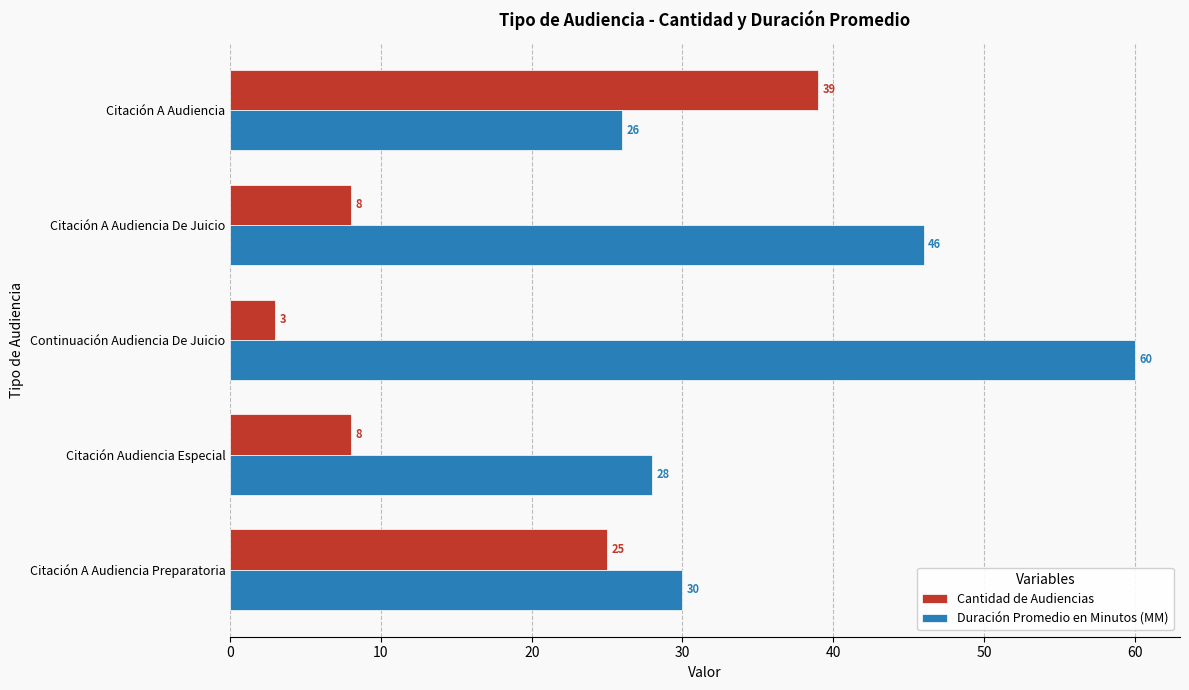

Which category has the highest value across all series?

Continuación Audiencia De Juicio